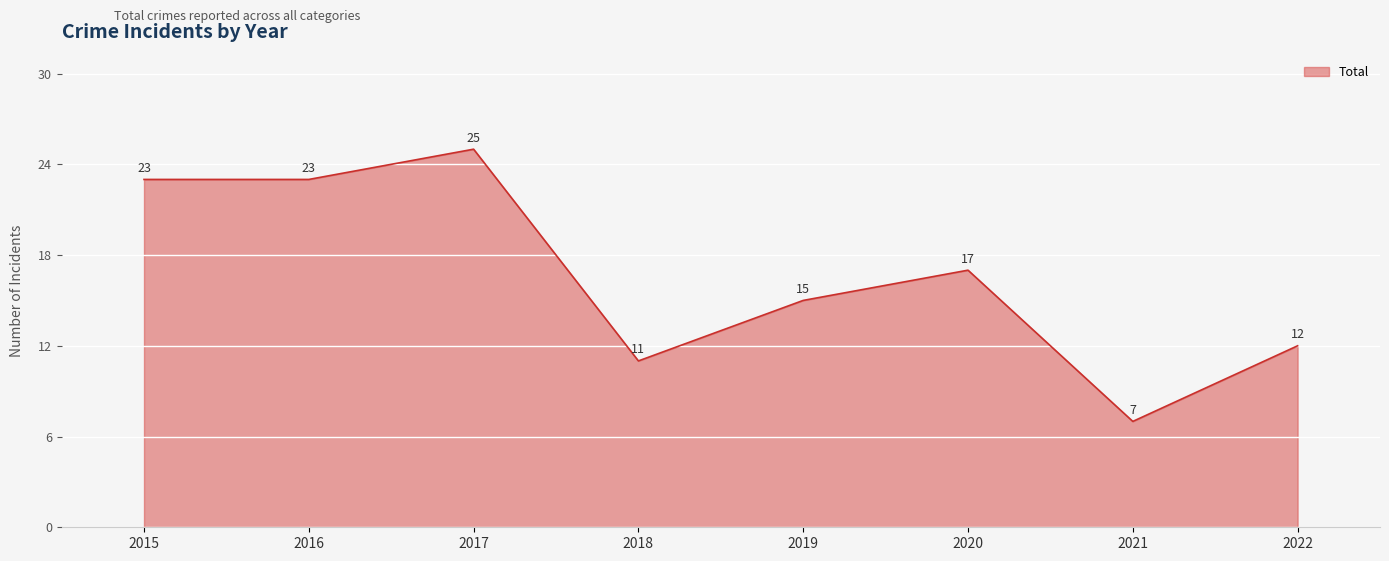

Where does the data first go above 17?

2015